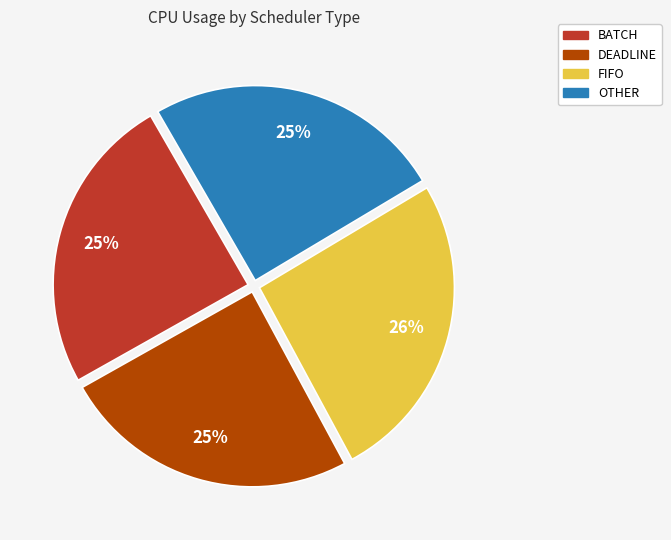

Is there any slice that represents more than half of the pie?

No